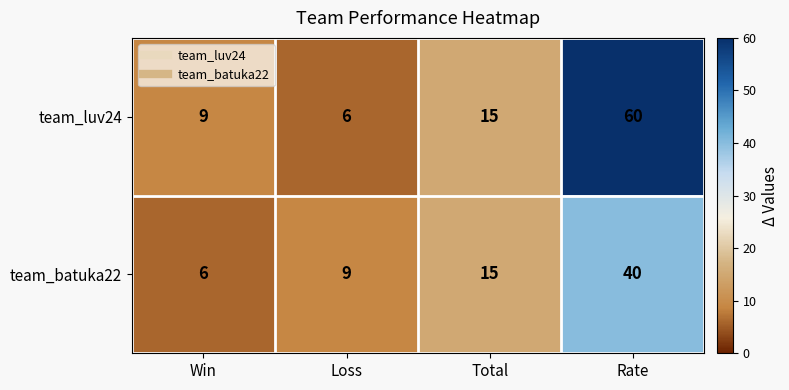

What is the difference between the maximum and minimum values in the team_luv24 series?

54